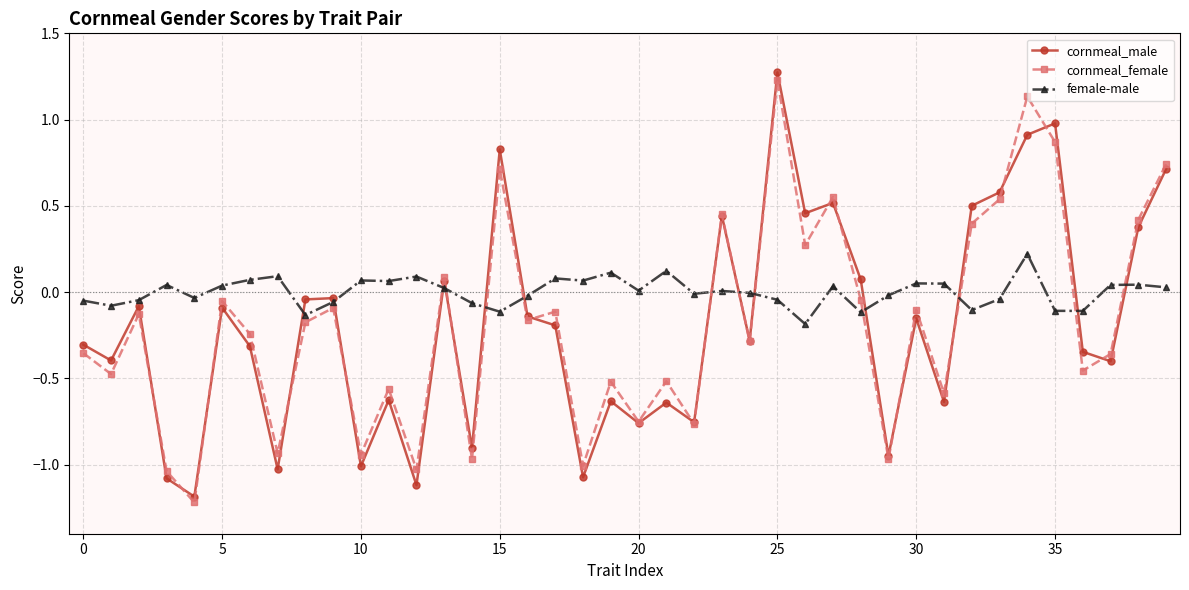

True or false: female-male has more than 2 interior local peaks.

True